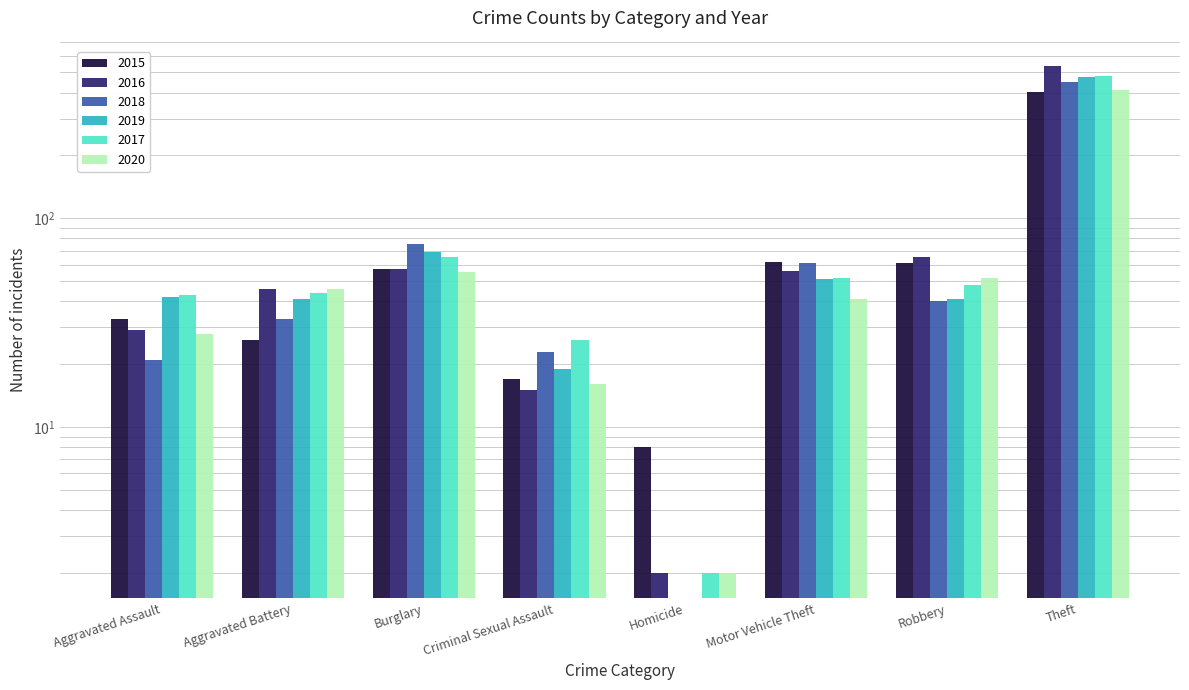

How many data points in 2019 are less than 46?

4